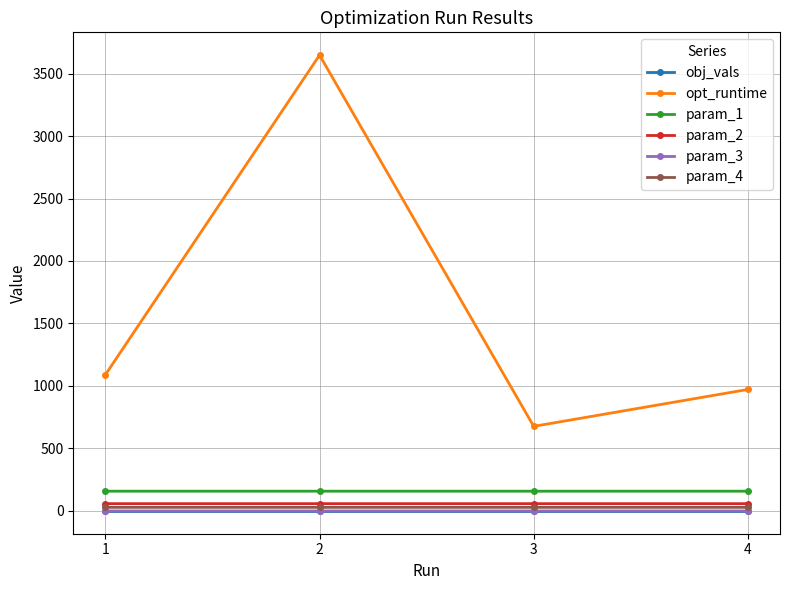

What are all the series names shown in the legend?

obj_vals, opt_runtime, param_1, param_2, param_3, param_4